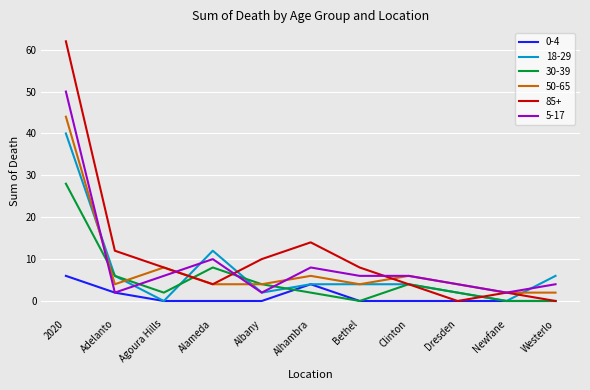

Is the value of 50-65 at Agoura Hills greater than the value of 0-4 at Bethel?

Yes